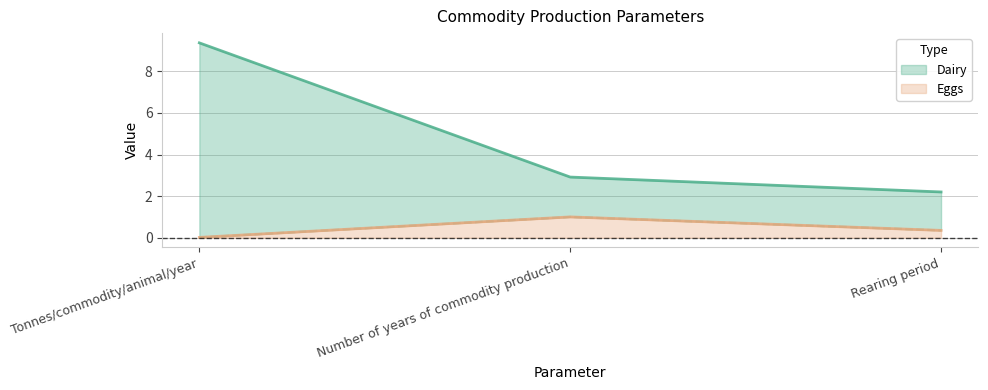

Which series has the largest total across all categories?

Dairy